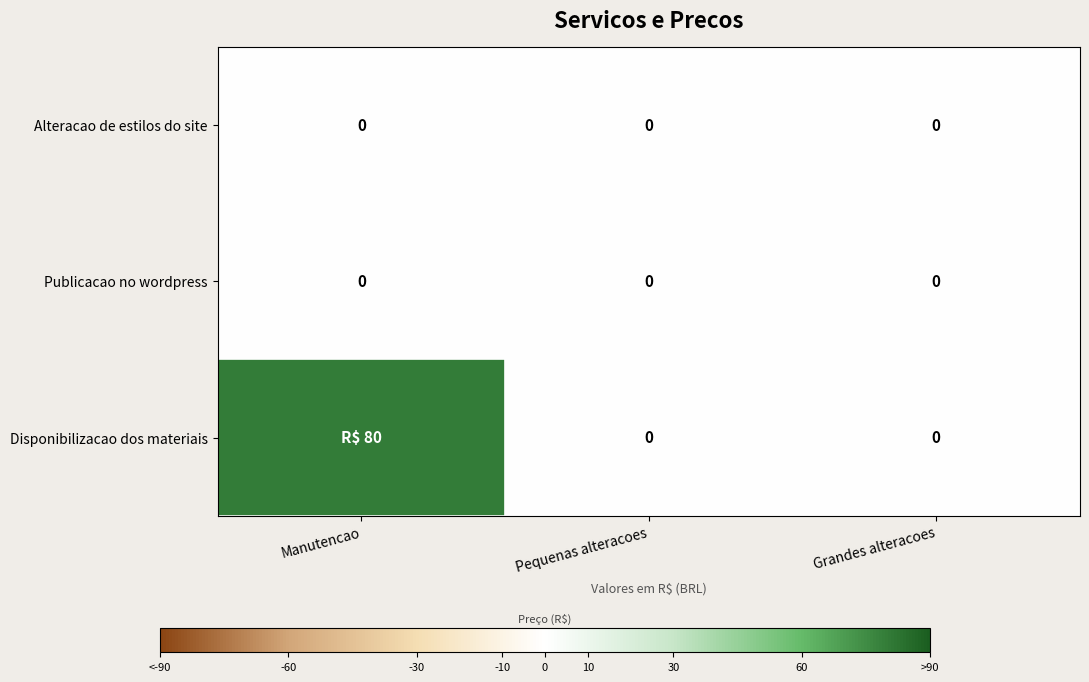

The Publicacao no wordpress series shows 0 at Manutencao. True or false?

True